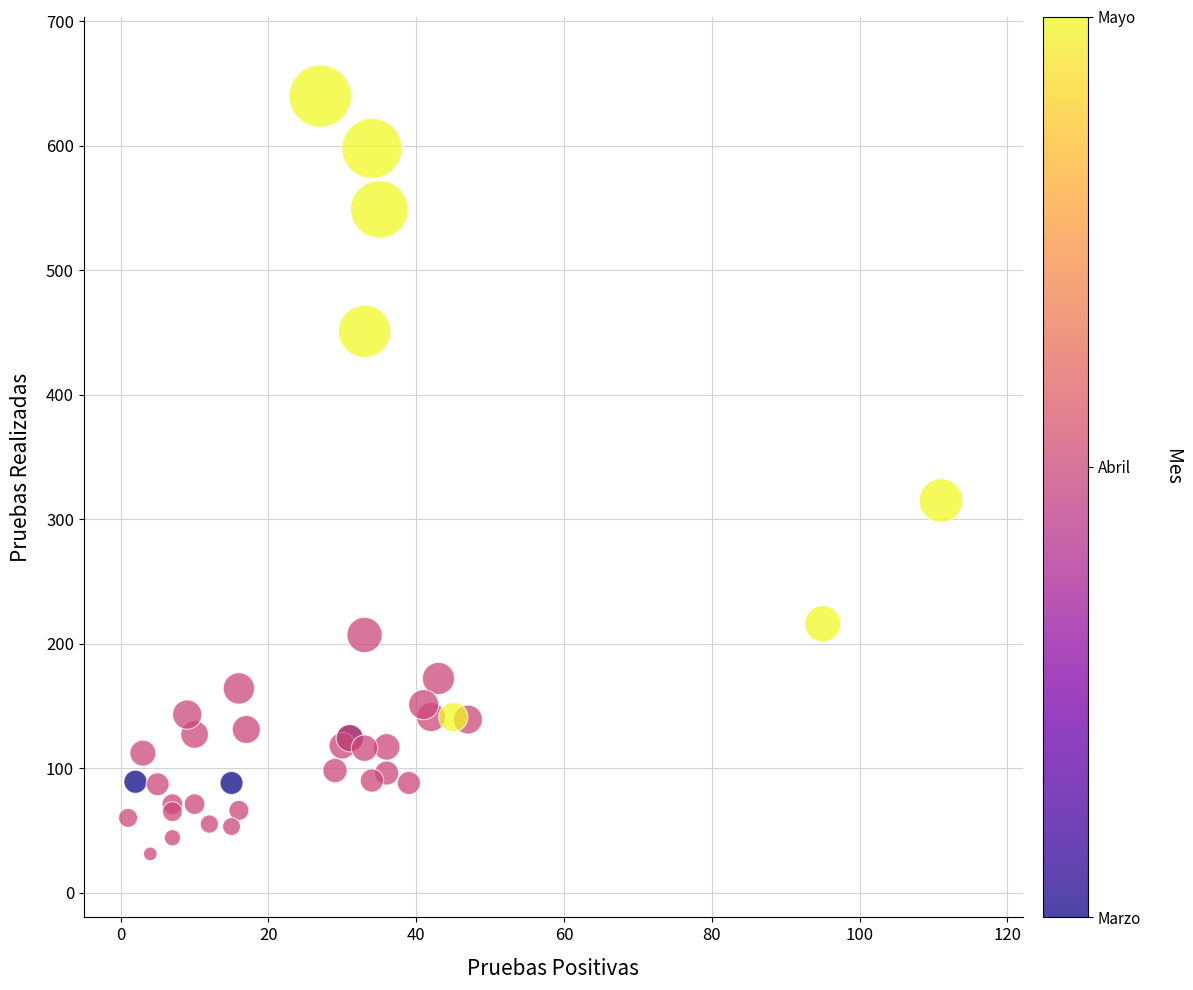

What Y value in the scatter plot is closest to 335?

315